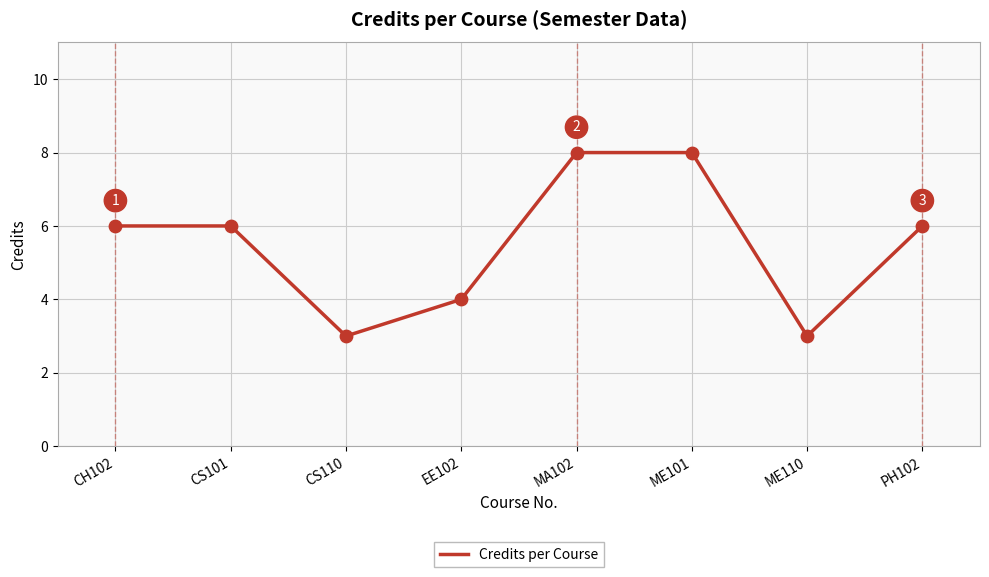

Approximately how many times larger is the value at ME101 compared to EE102?

2.0